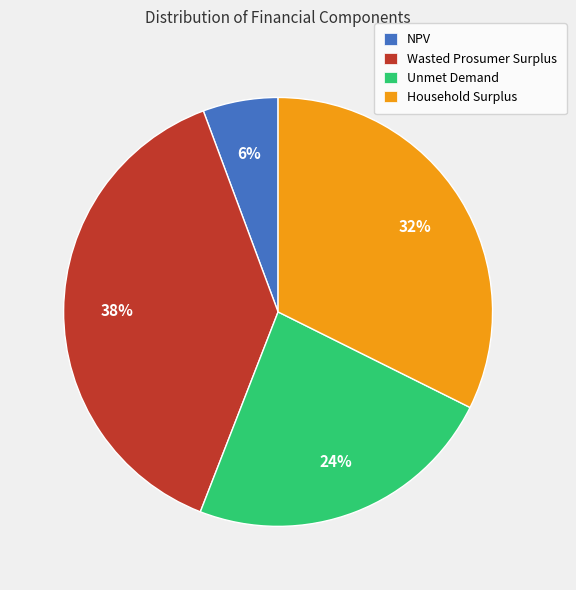

Do NPV and Unmet Demand together represent more than half of the pie?

No